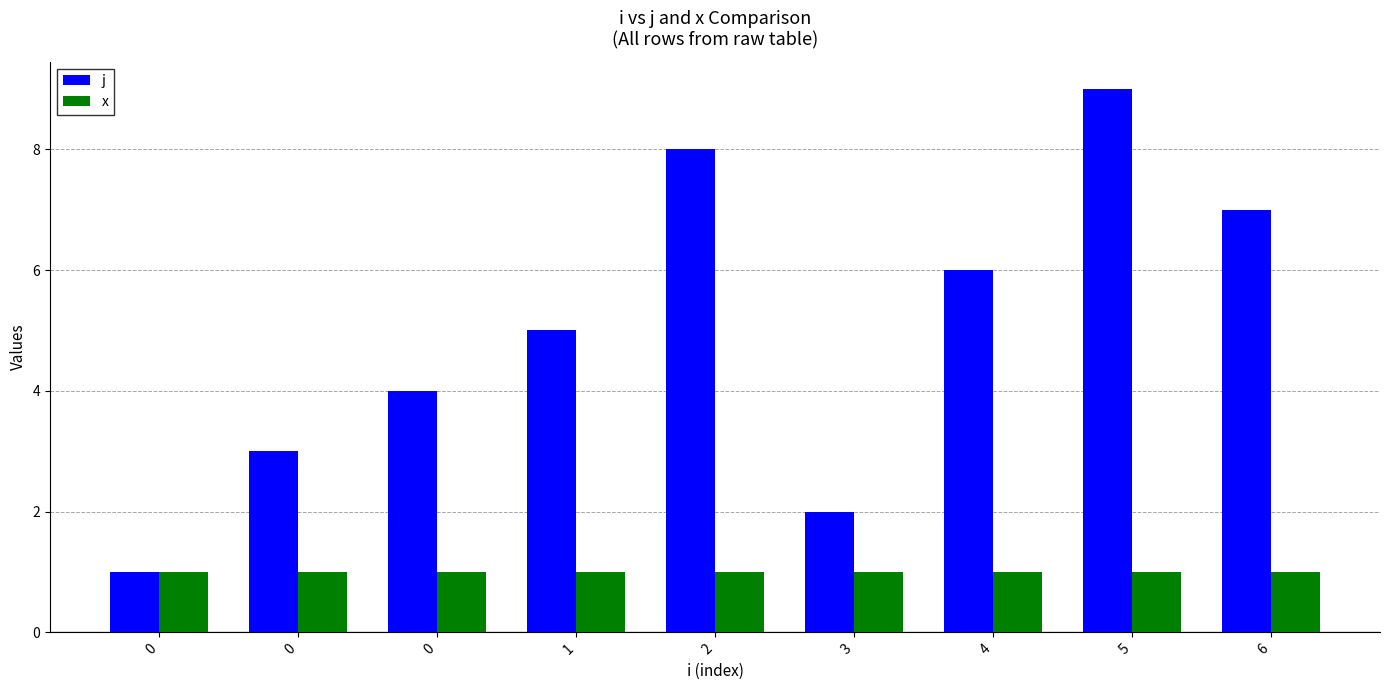

At which label does j reach its peak?

5